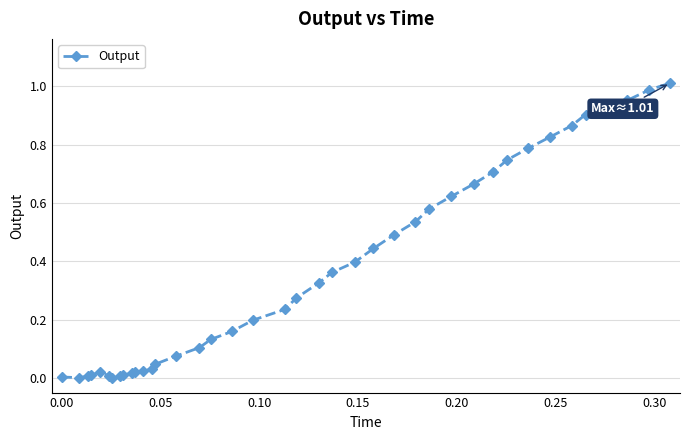

What is the sum of all values?

14.5